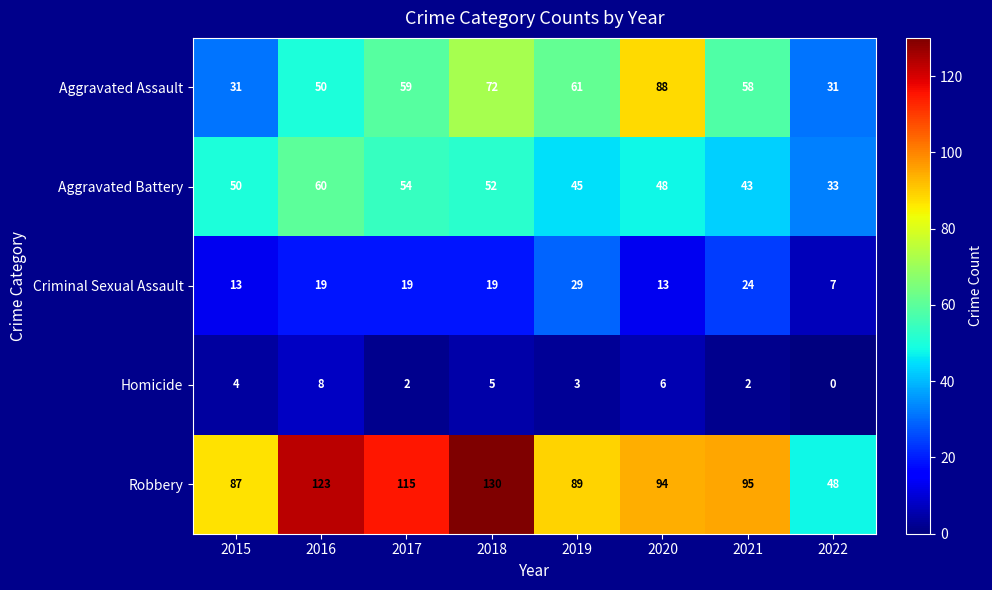

Which series has the largest total across all categories?

Robbery